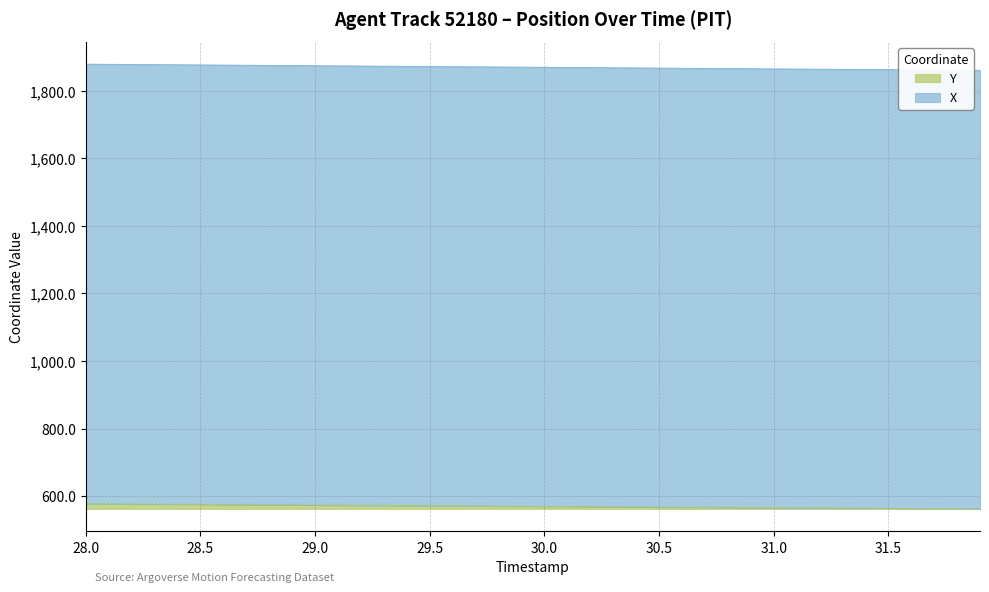

Which category has the highest value across all series?

28.0